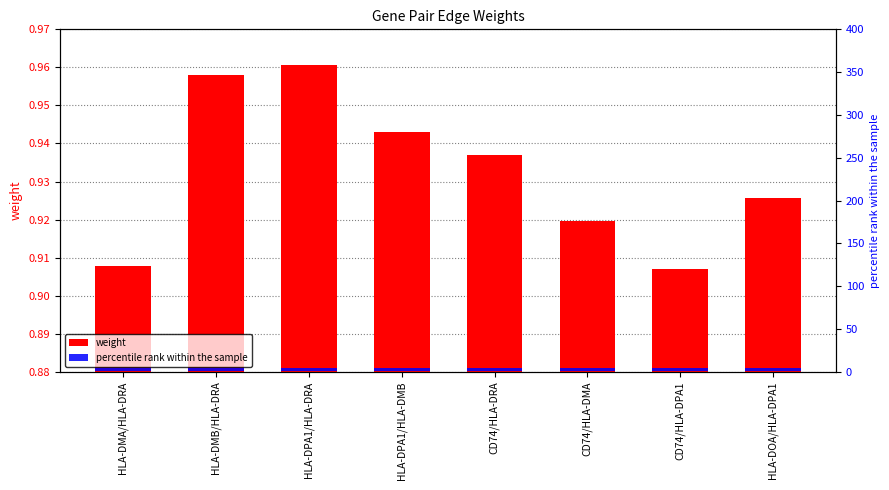

What is the label of the 4th bar from the left?

HLA-DPA1/HLA-DMB